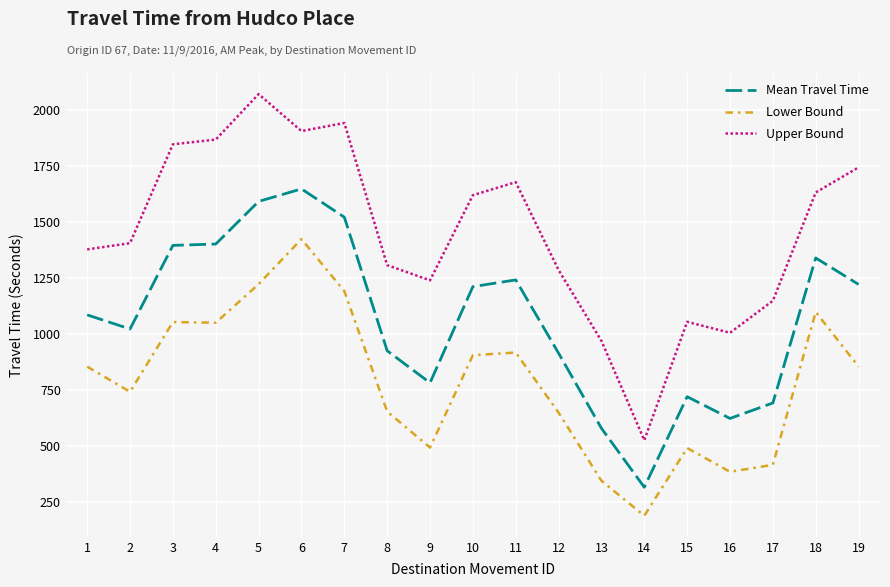

What are all the series names shown in the legend?

Mean Travel Time, Lower Bound, Upper Bound